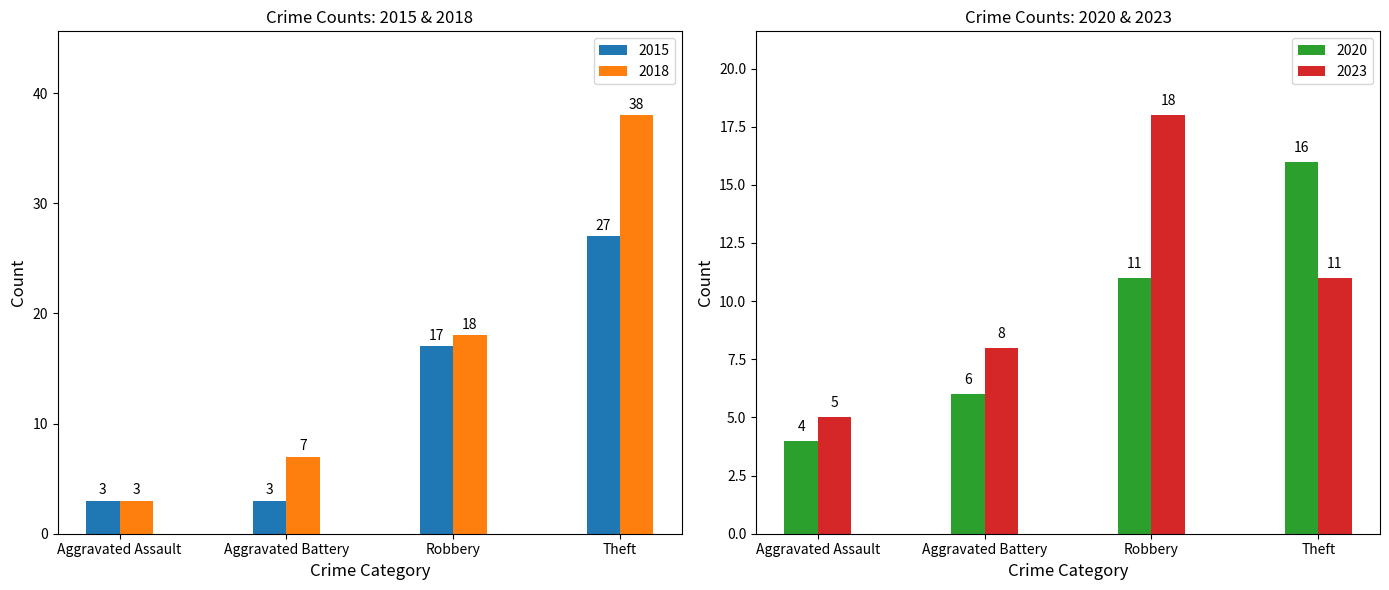

How many categories are shown in the chart?

4